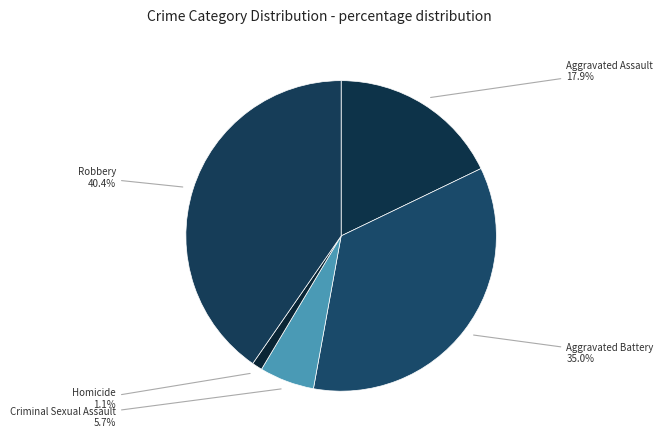

To the nearest percent, what portion does Homicide represent?

1%